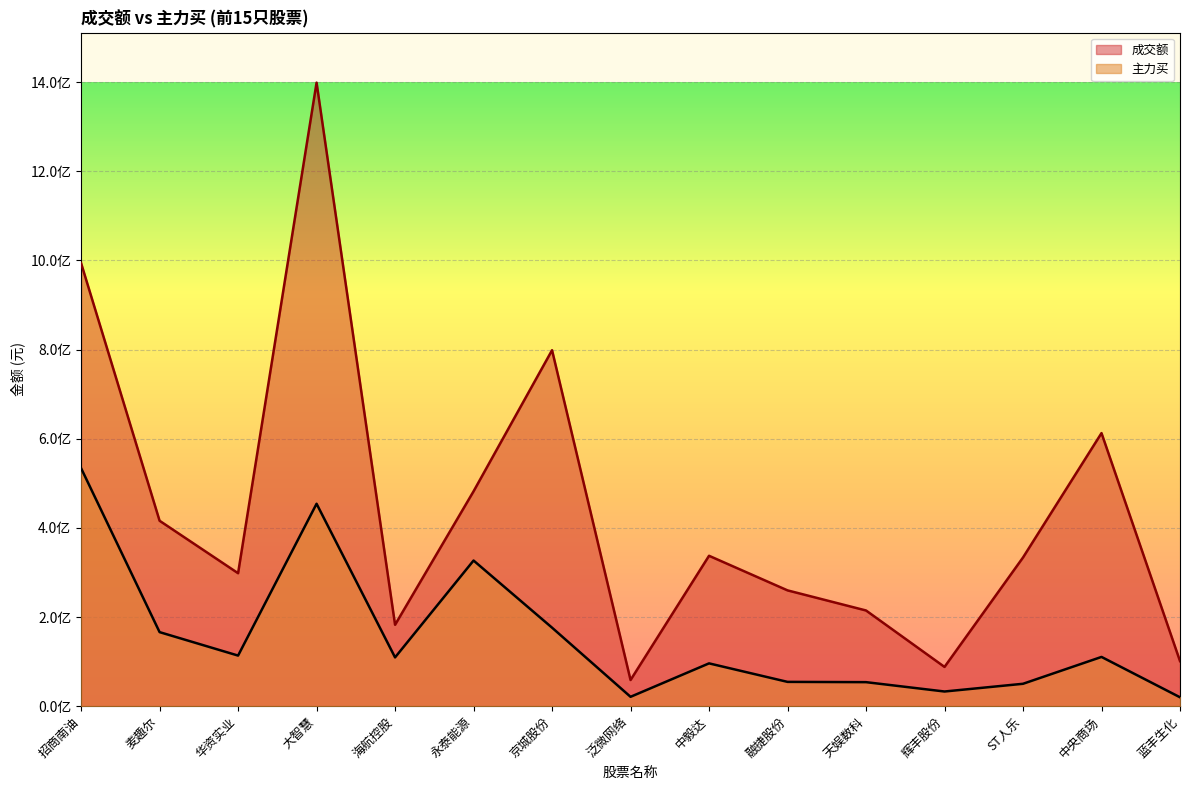

List the series in order of their peak value, highest first.

成交额, 主力买